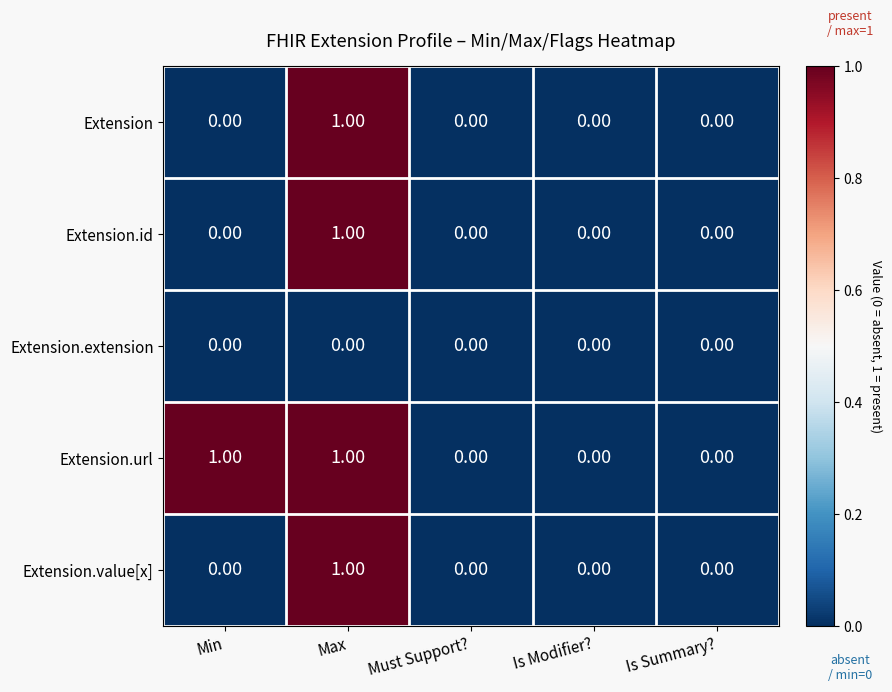

What is the greatest value displayed?

1